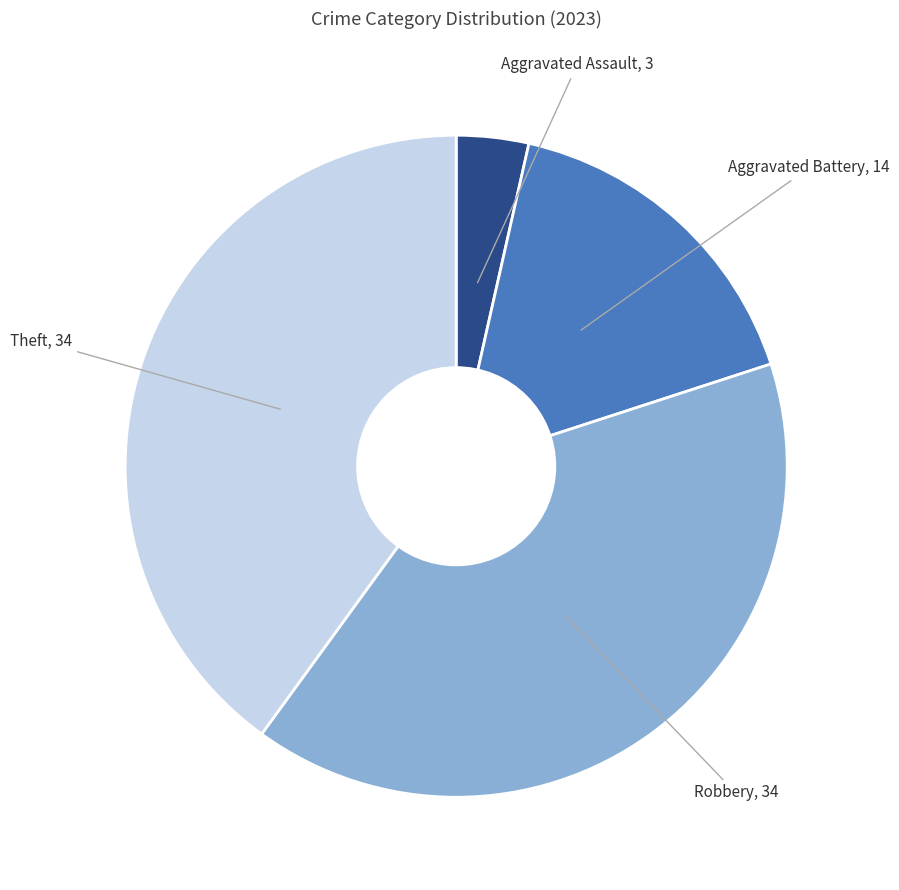

Is there any slice that represents more than half of the pie?

No